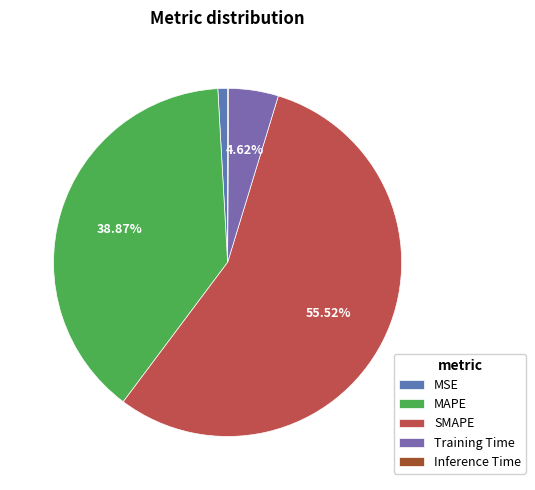

To the nearest percent, what is the difference between the largest and smallest slice percentages?

55%